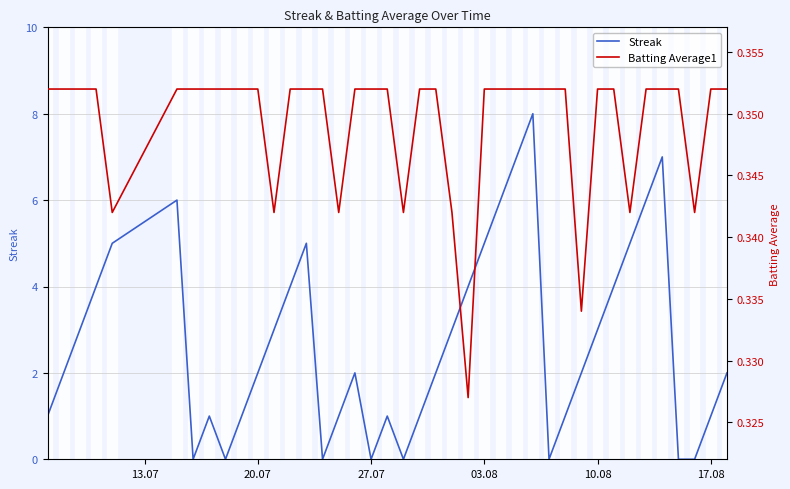

The value of Streak at 20.07 is 3. True or false?

False